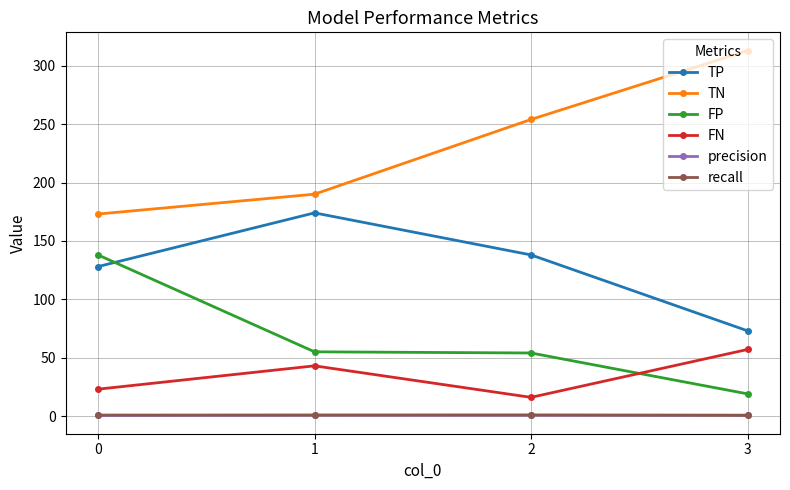

True or false: recall and TN intersect in this chart.

False